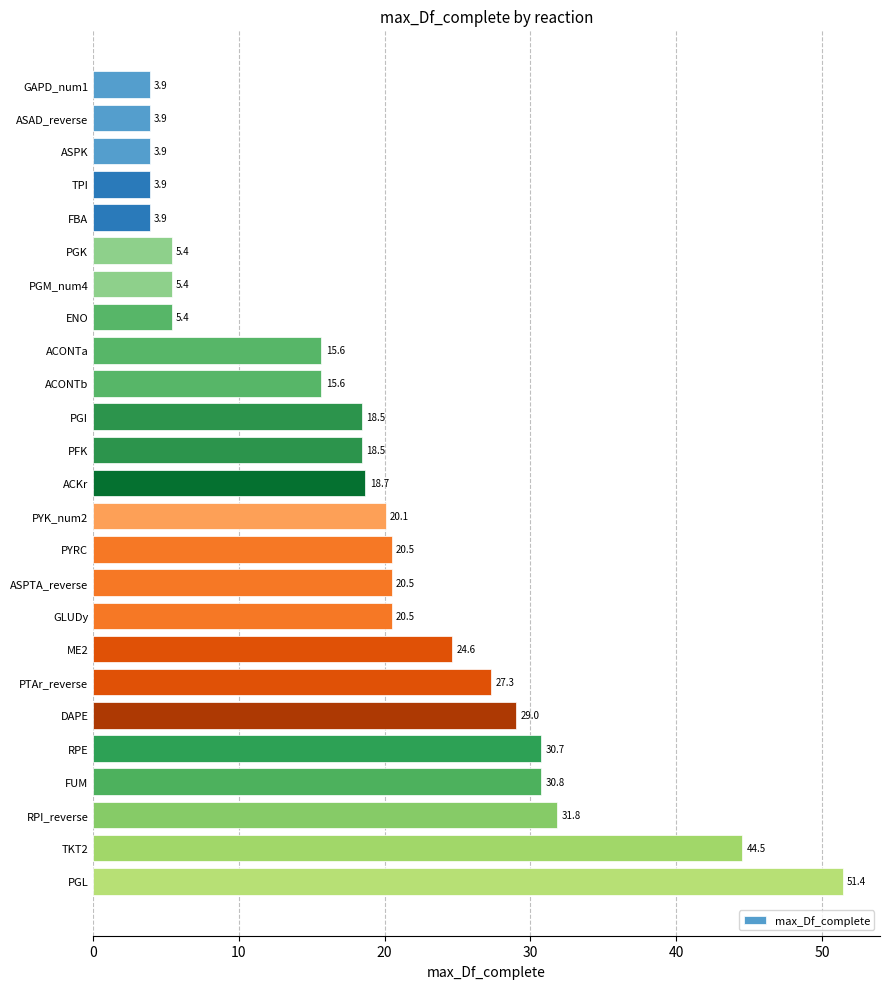

Where is the data nearest to the value 27?

PTAr_reverse